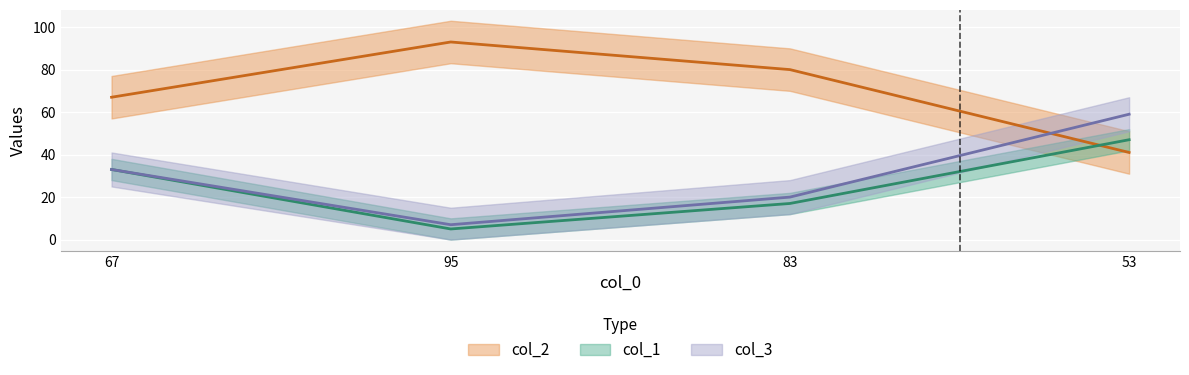

What is the difference between the col_3 values at 53 and 67?

26